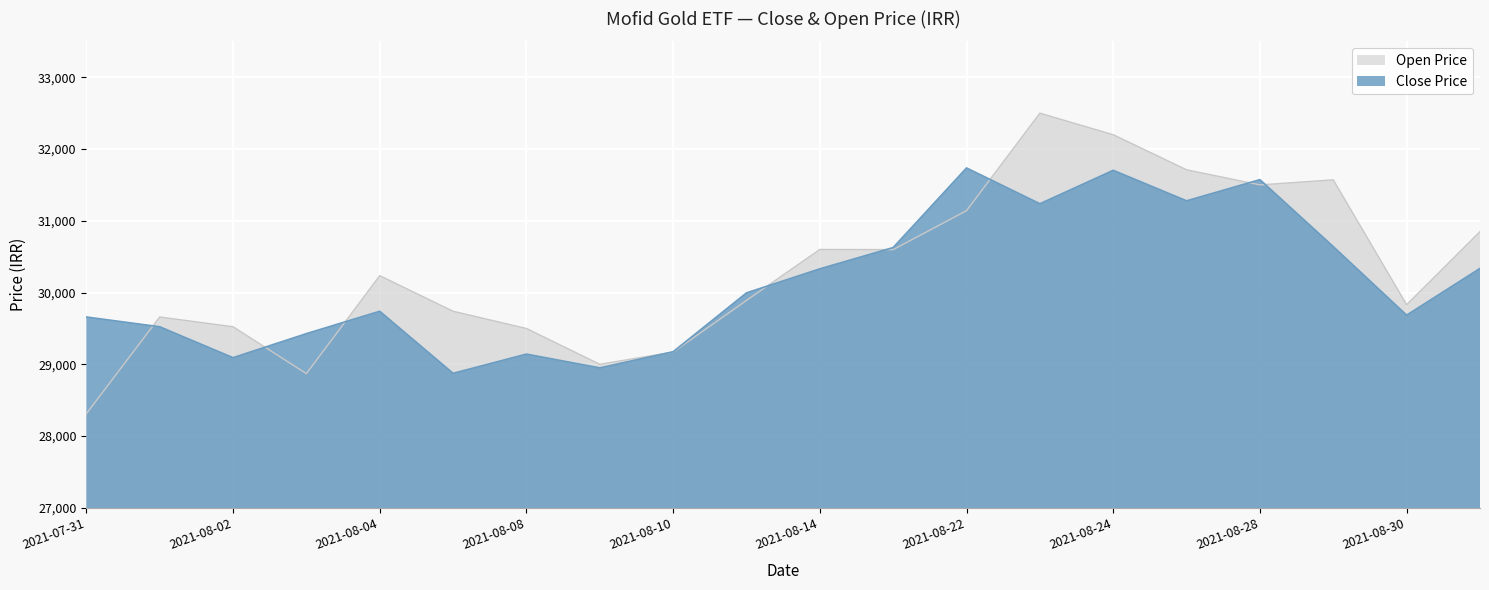

Which series has the largest range (max minus min)?

Open Price